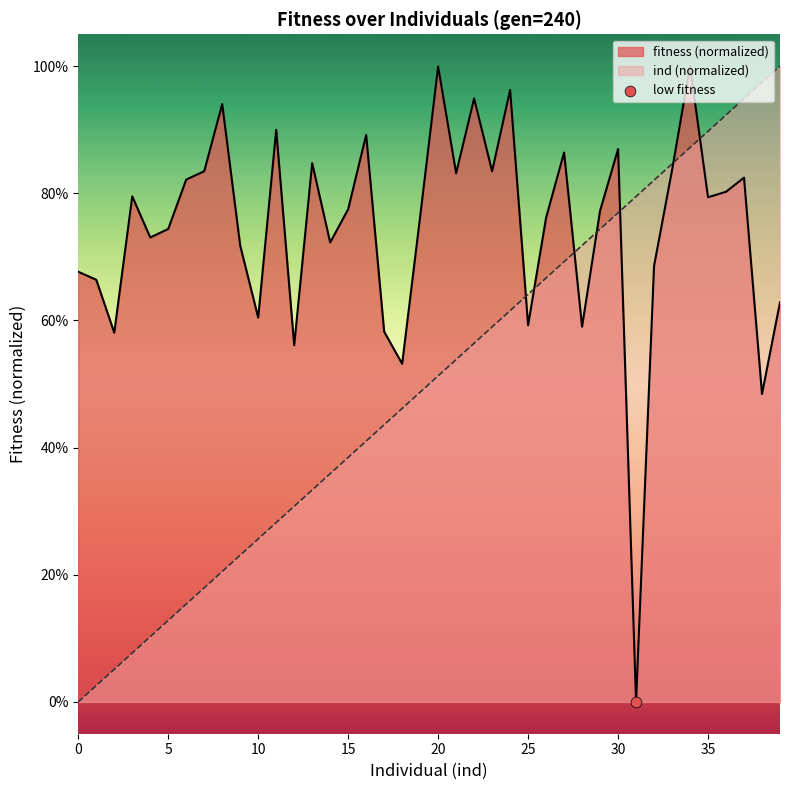

Which has a higher value, 9 or 18?

18